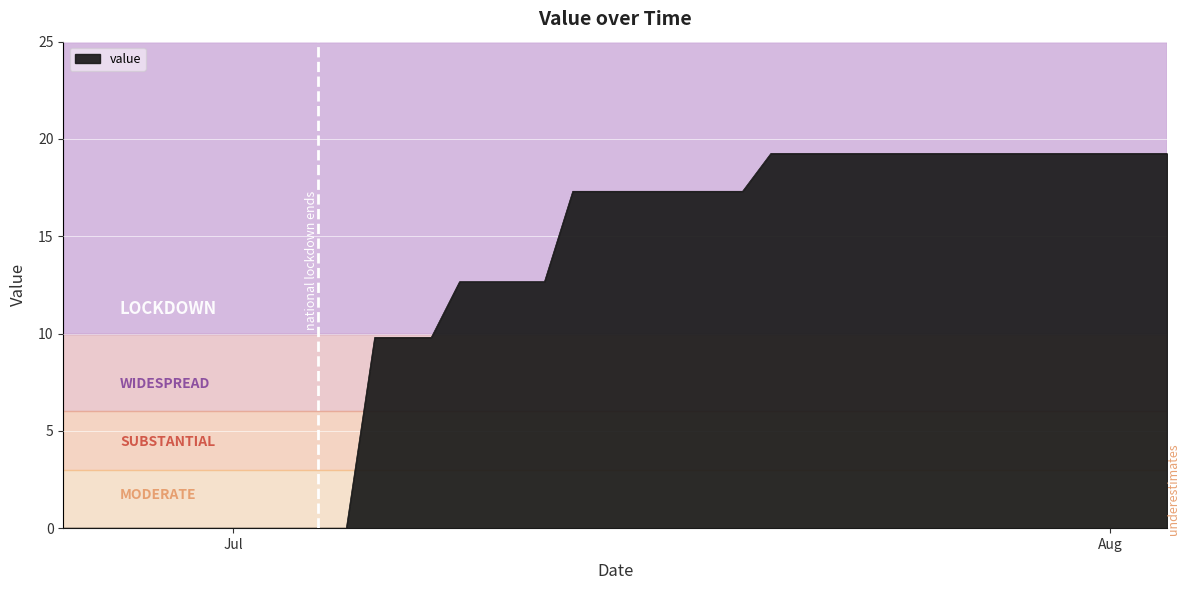

What is the maximum value shown in the chart?

19.3